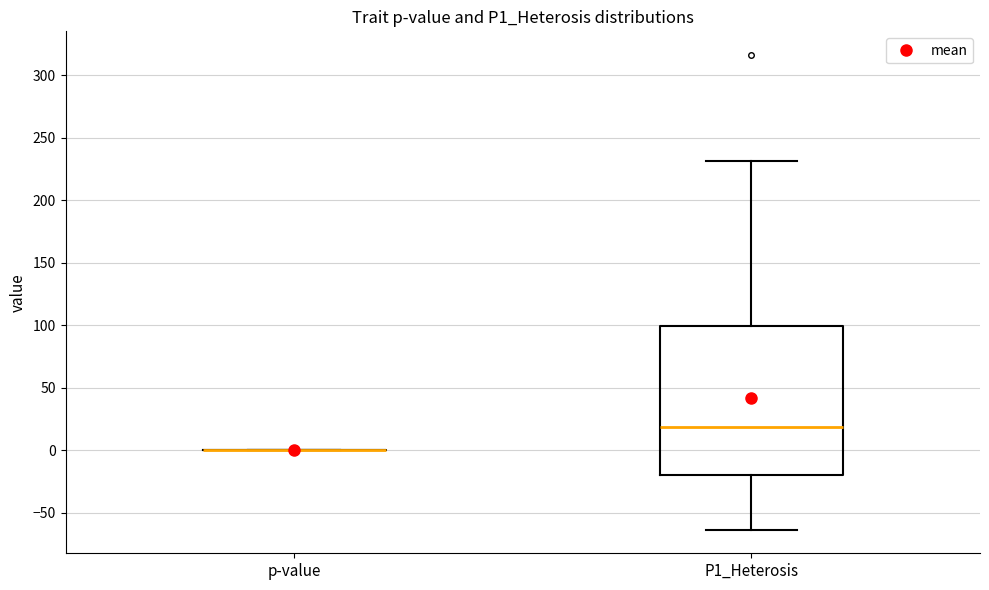

Reading left to right, read every box against the y-axis: the position of its median line, the range the box covers, and the ends of its whiskers. The values are not printed on the chart, so give them approximately, as read against the axis.

p-value: box collapsed to a line at 0, whiskers 0 to 0
P1_Heterosis: median 20, box -20 to 100, whiskers -65 to 230